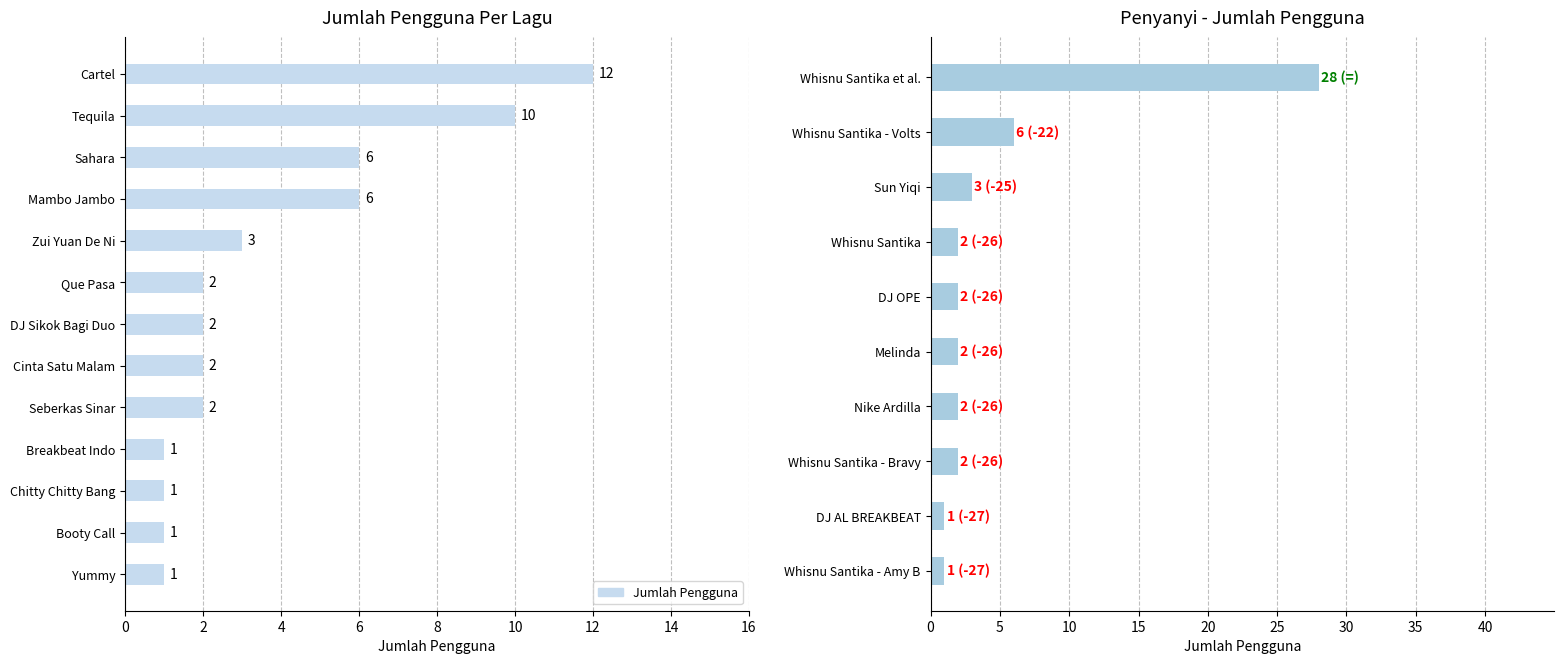

Rank the categories by value from highest to lowest.

Cartel, Tequila, Sahara, Mambo Jambo, Zui Yuan De Ni, Que Pasa, DJ Sikok Bagi Duo, Cinta Satu Malam, Seberkas Sinar, Breakbeat Indo, Chitty Chitty Bang, Booty Call, Yummy